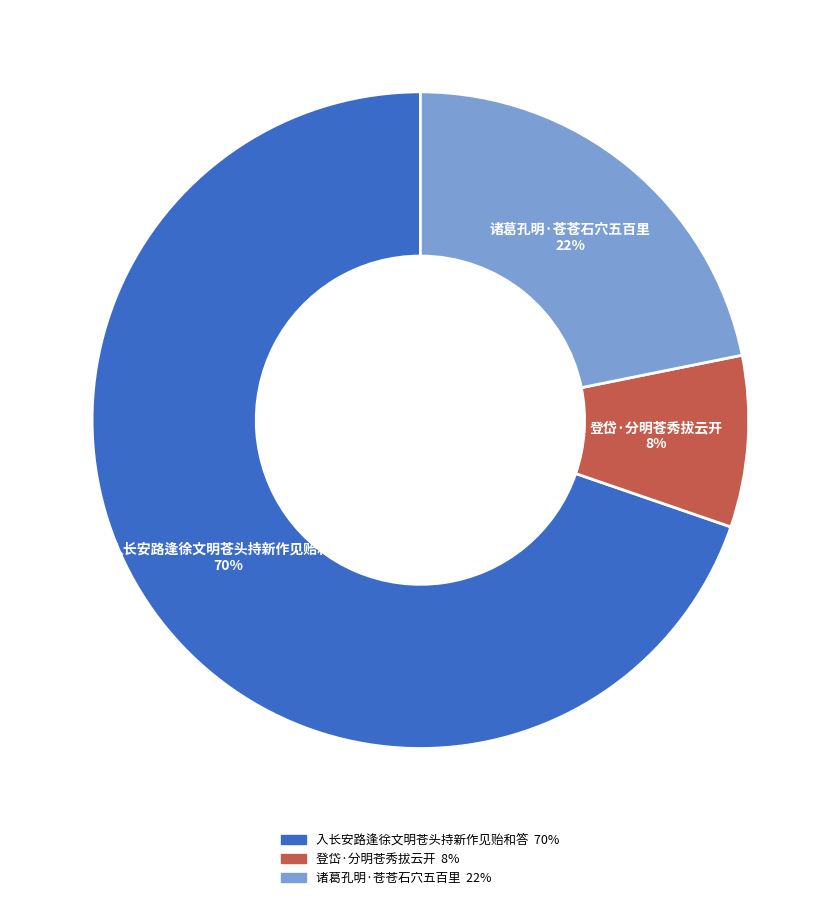

Between 入长安路逢徐文明苍头持新作见贻和答 and 诸葛孔明·苍苍石穴五百里, which is larger?

入长安路逢徐文明苍头持新作见贻和答